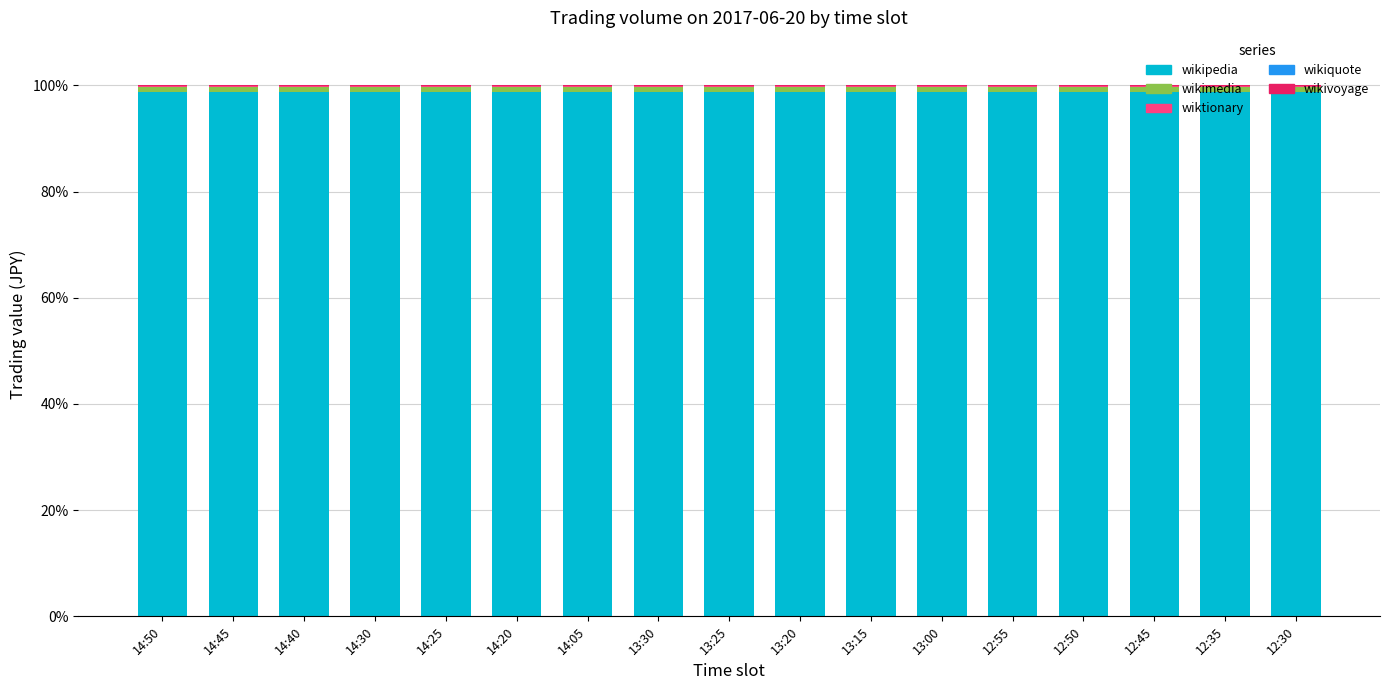

True or false: wikipedia has a value of 44.8 at 13:15.

False